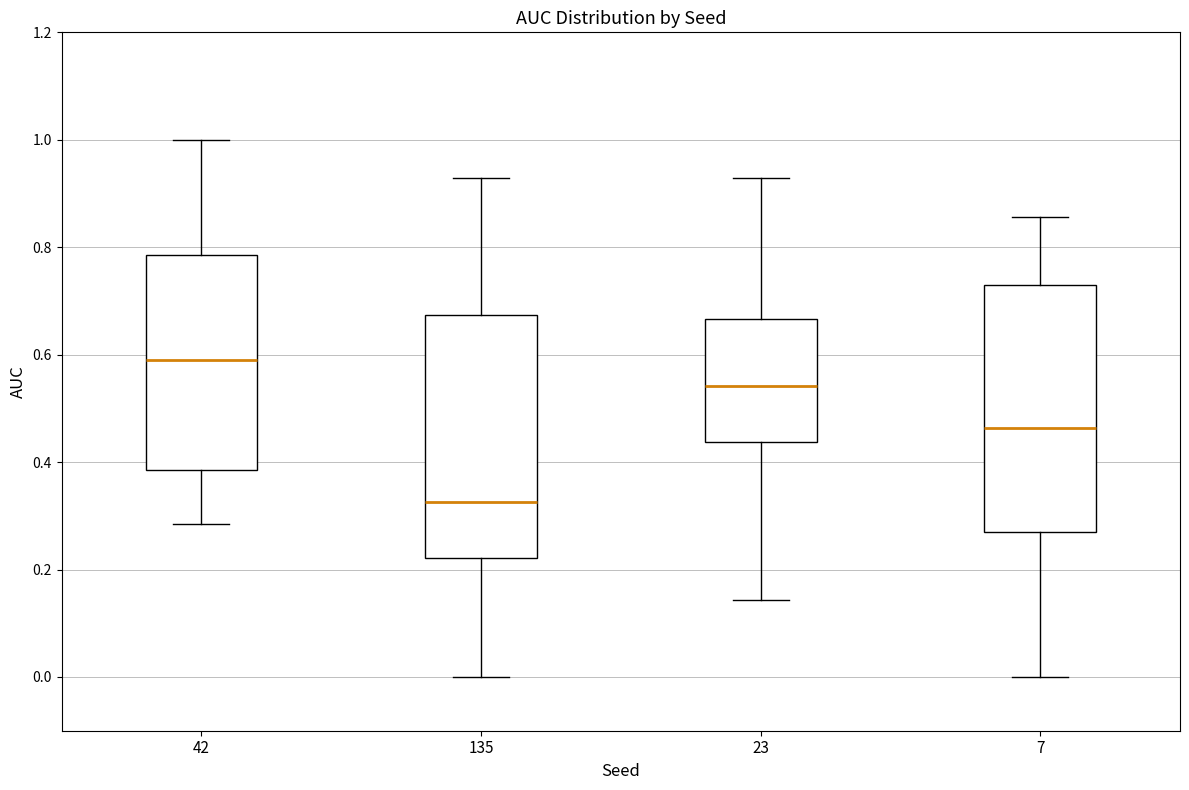

Which box has the highest median line?

42